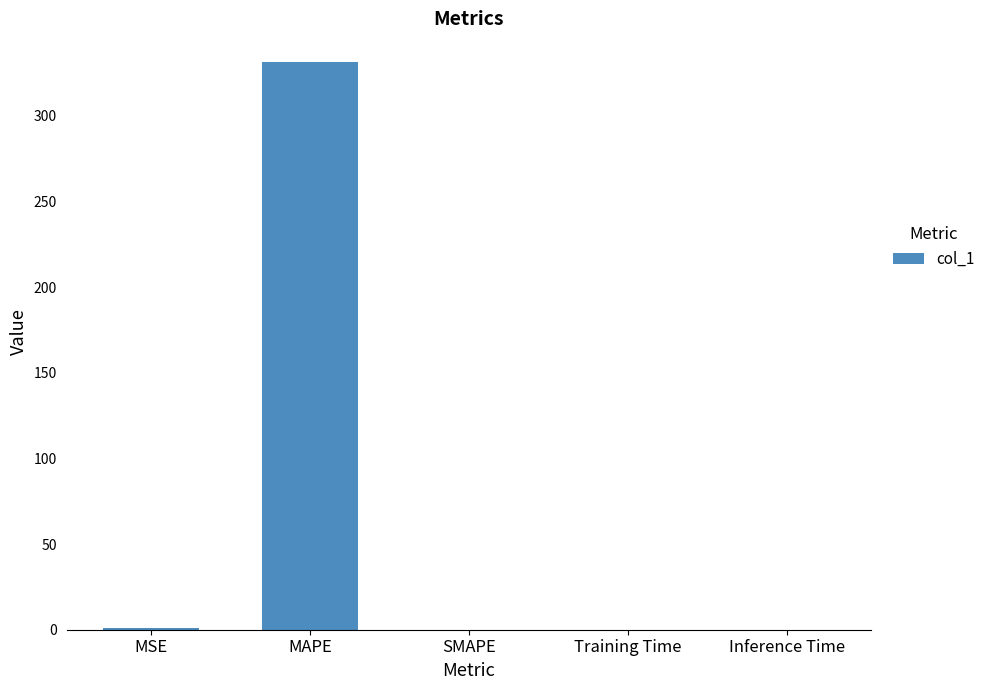

Which label corresponds to the largest value in the chart?

MAPE